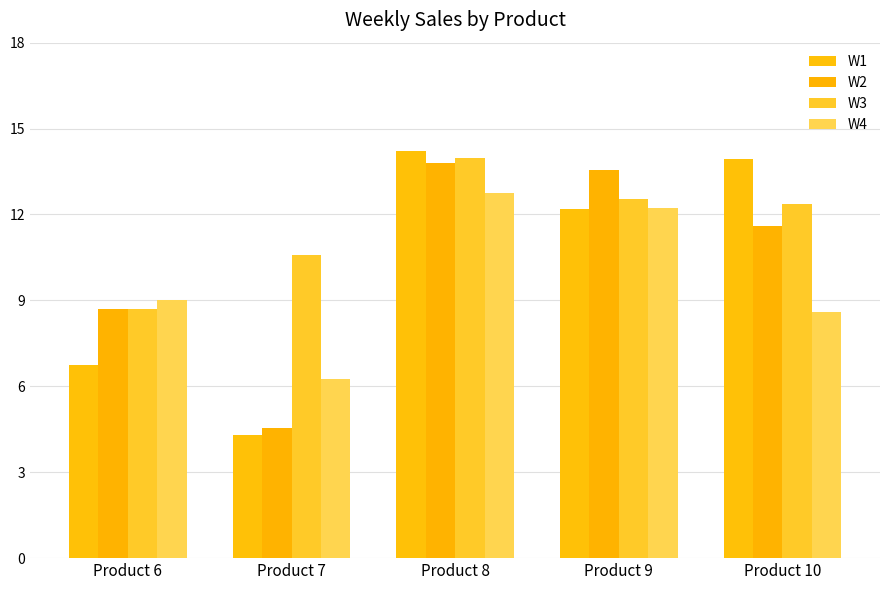

Are the bars grouped side by side (vs. stacked)?

Yes